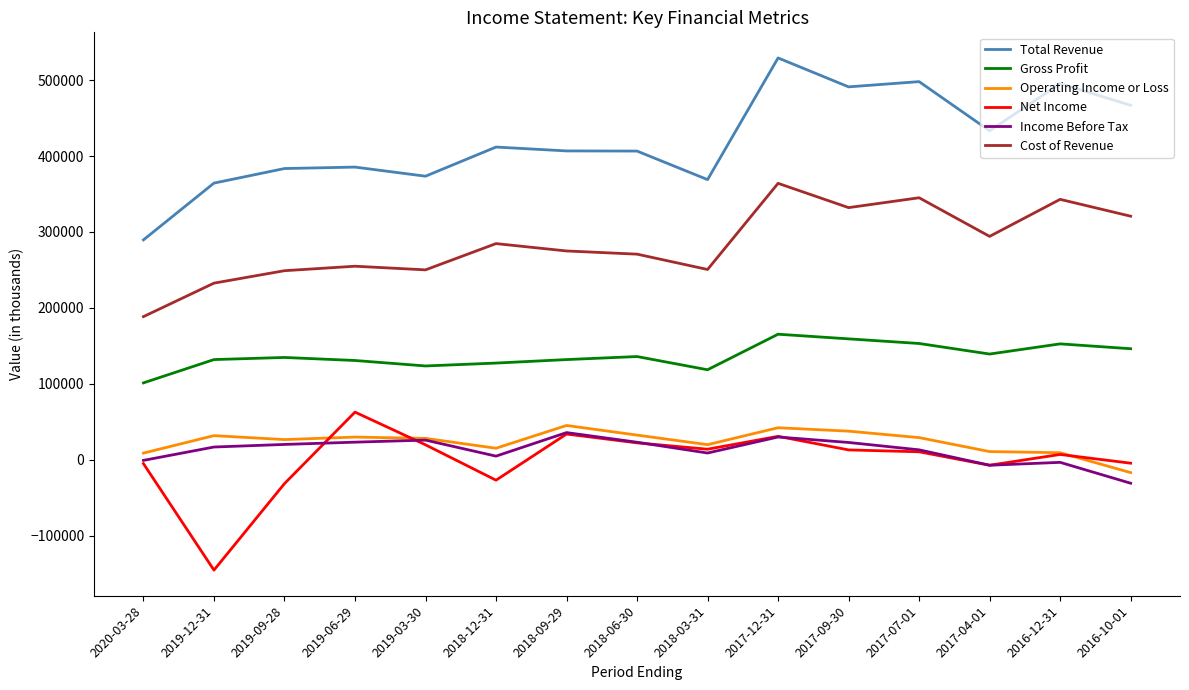

At which label does Net Income first exceed 10300?

2019-06-29